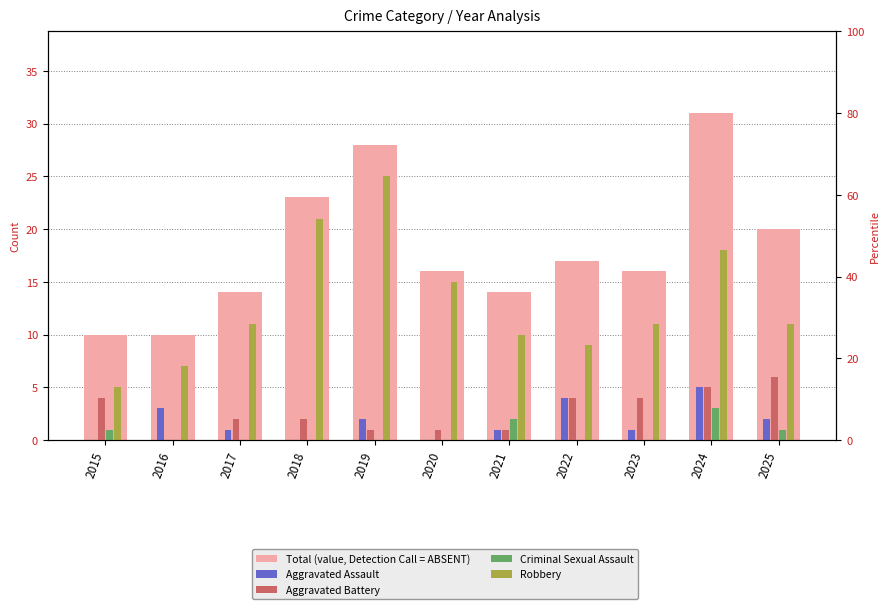

How many bars are there in total?

55